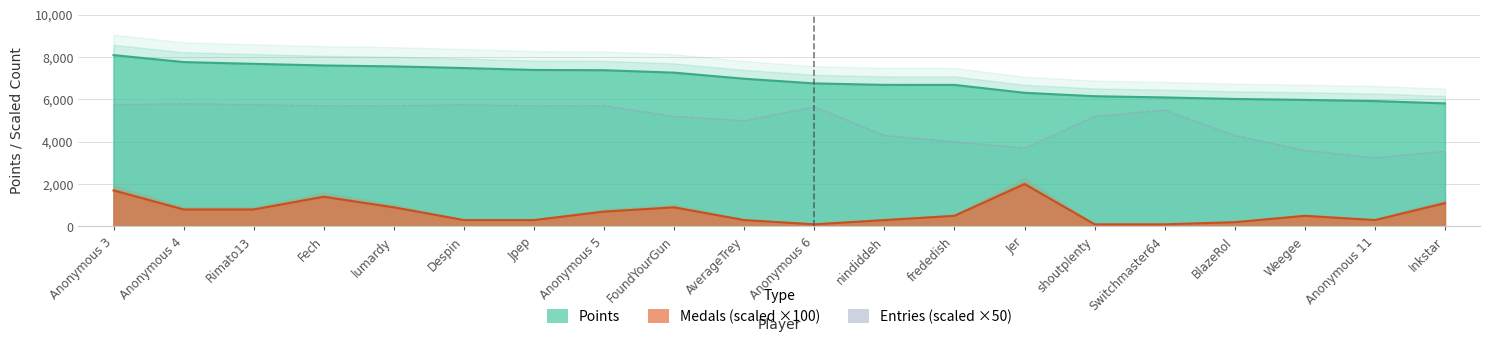

True or false: Medals has more than 2 interior local peaks.

True